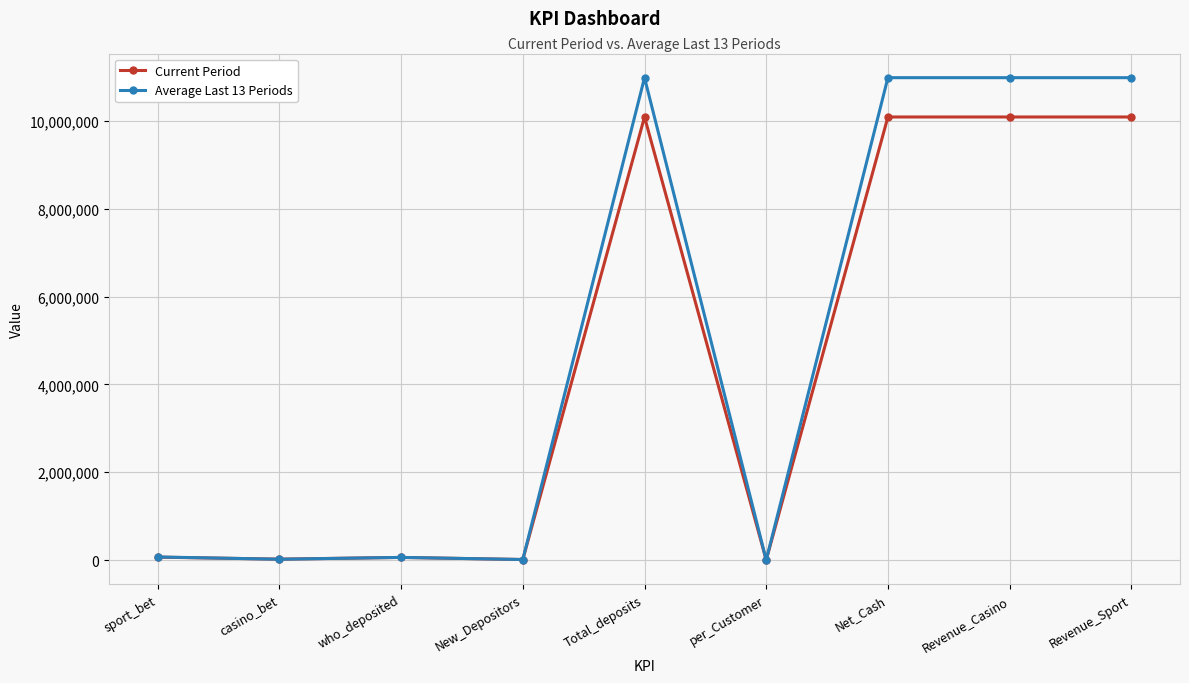

True or false: Average Last 13 Periods has more than 0 points higher than both neighbors.

True